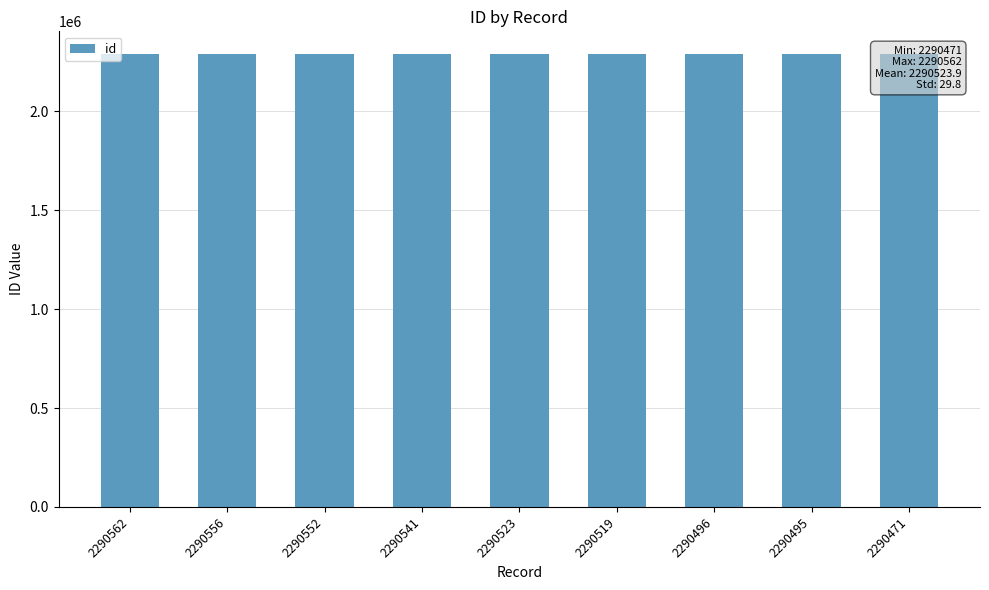

The value at 2290523 is 1258132. True or false?

False